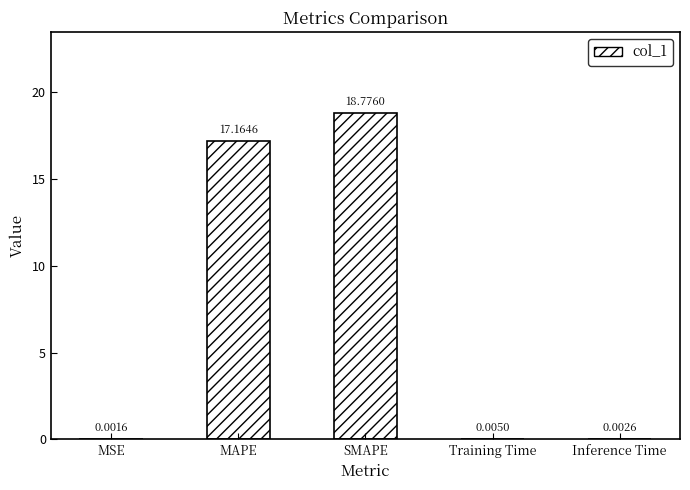

What is the sum of all values?

35.9